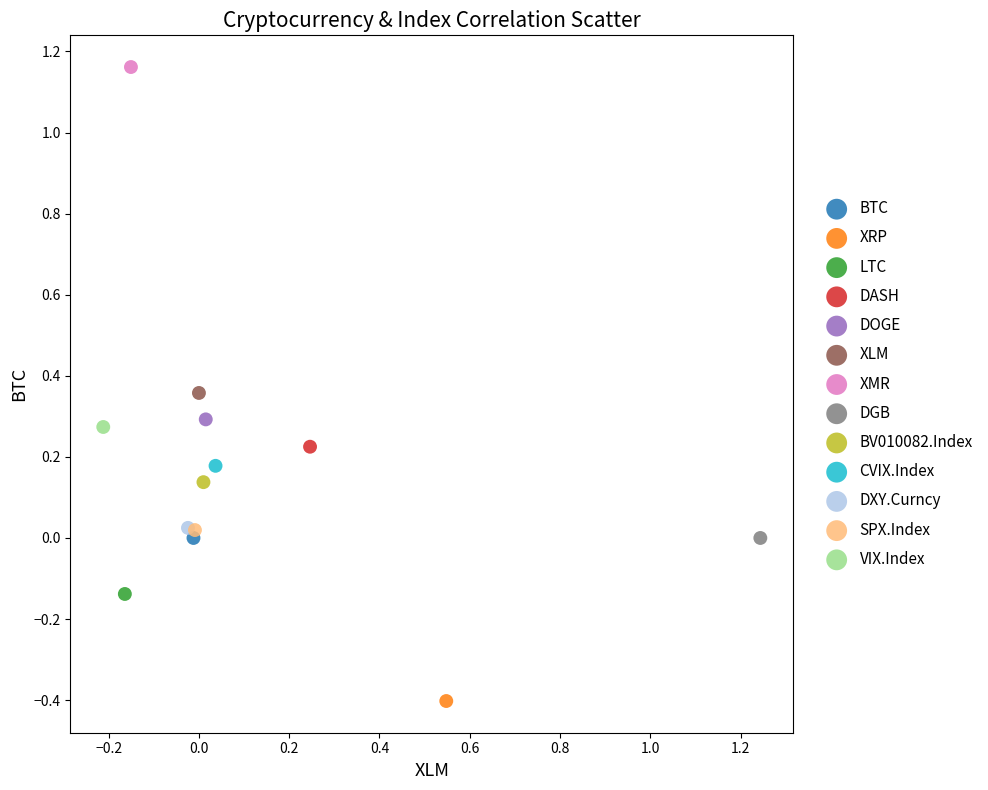

Which series reaches the maximum Y coordinate?

XMR